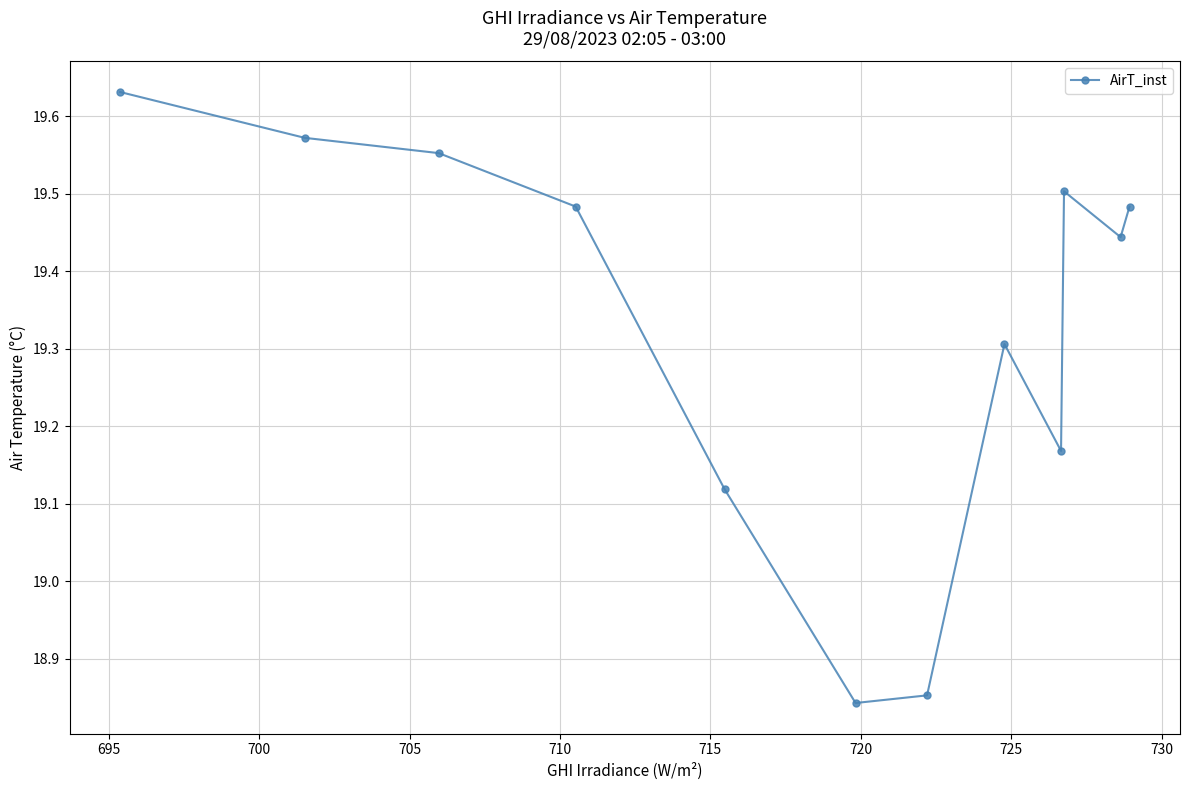

What is the minimum value shown in the chart?

18.8